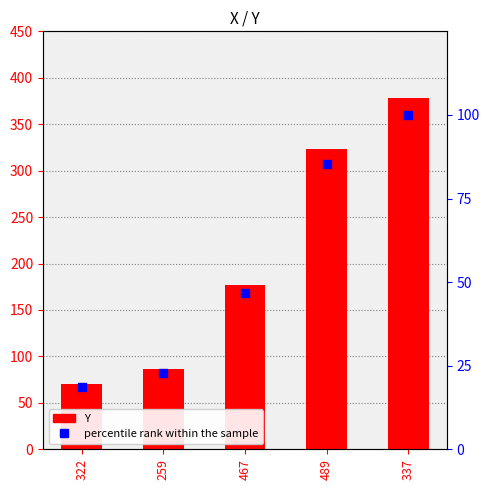

Which series contains the highest Y value?

Y